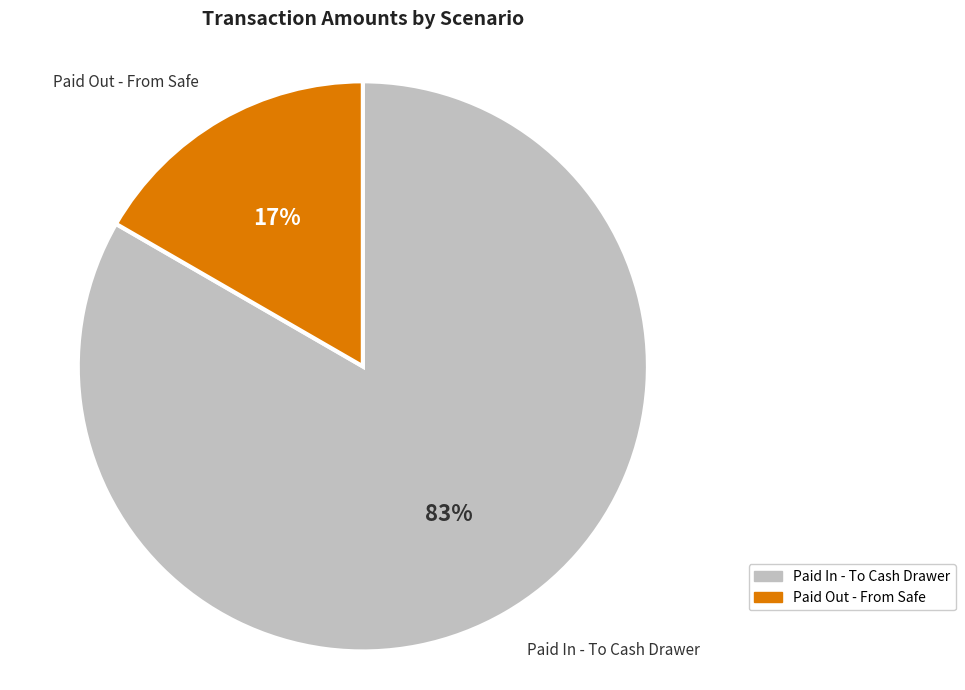

To the nearest percent, what is the combined percentage of Paid In - To Cash Drawer and Paid Out - From Safe?

100%